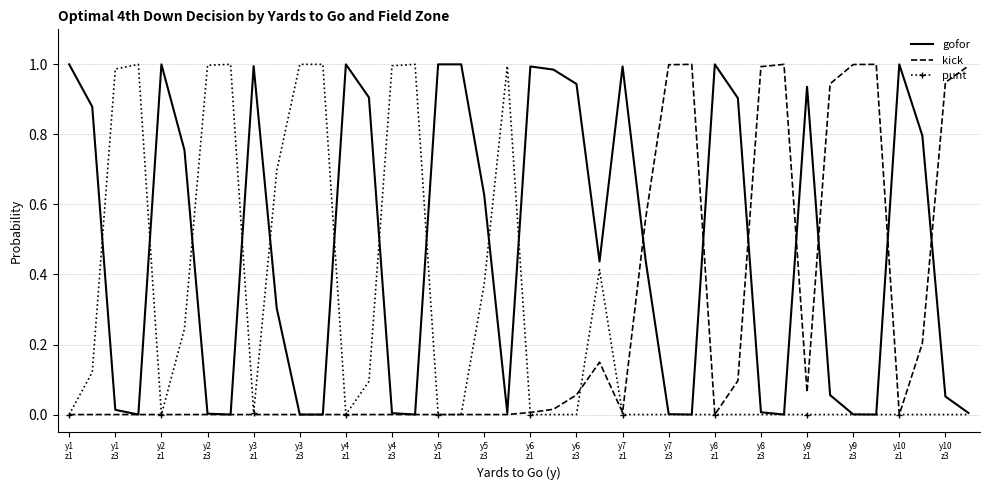

What is the average value of the punt series?

0.3